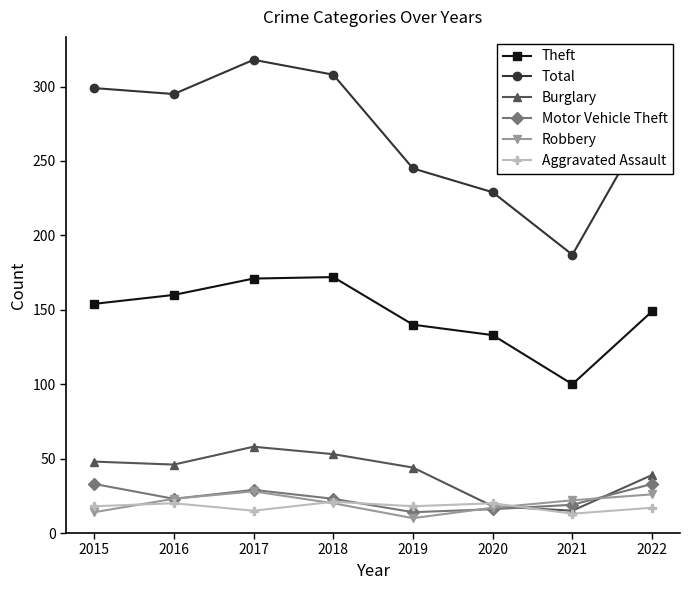

True or false: Theft and Total intersect in this chart.

False